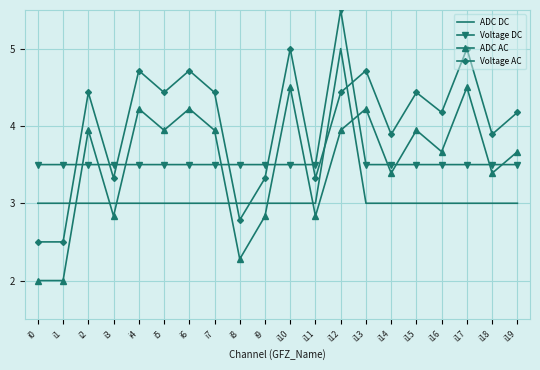

What is the sum of the Voltage DC values at i12 and i19?

9.0